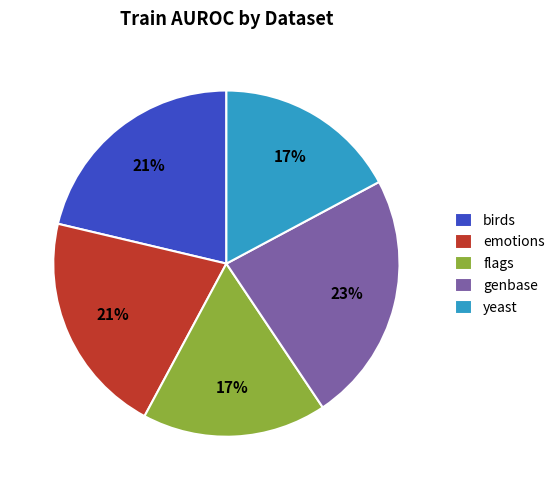

What percentage is the yeast slice, to the nearest percent?

17%